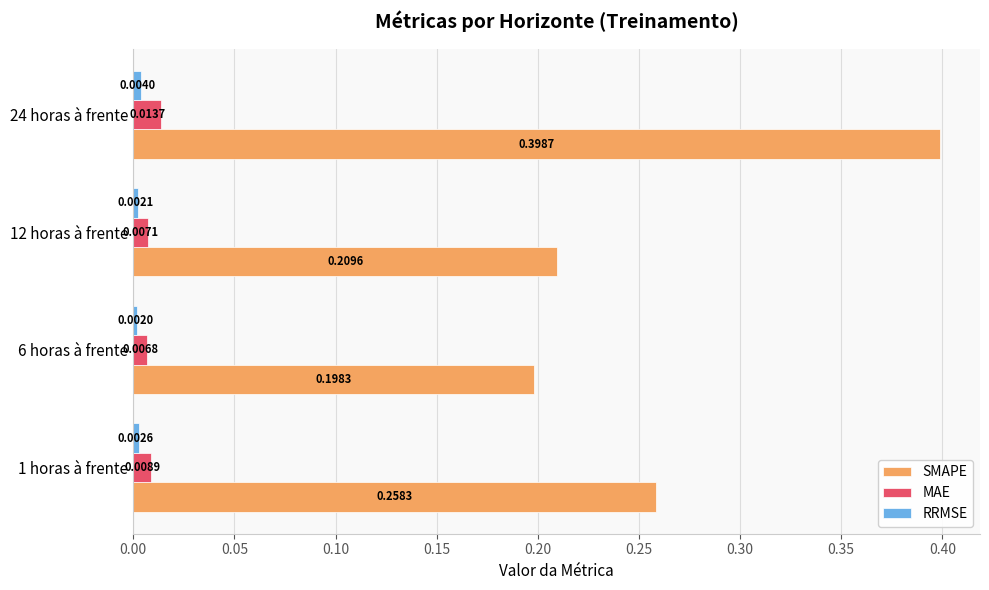

Which series has the widest spread of values?

SMAPE